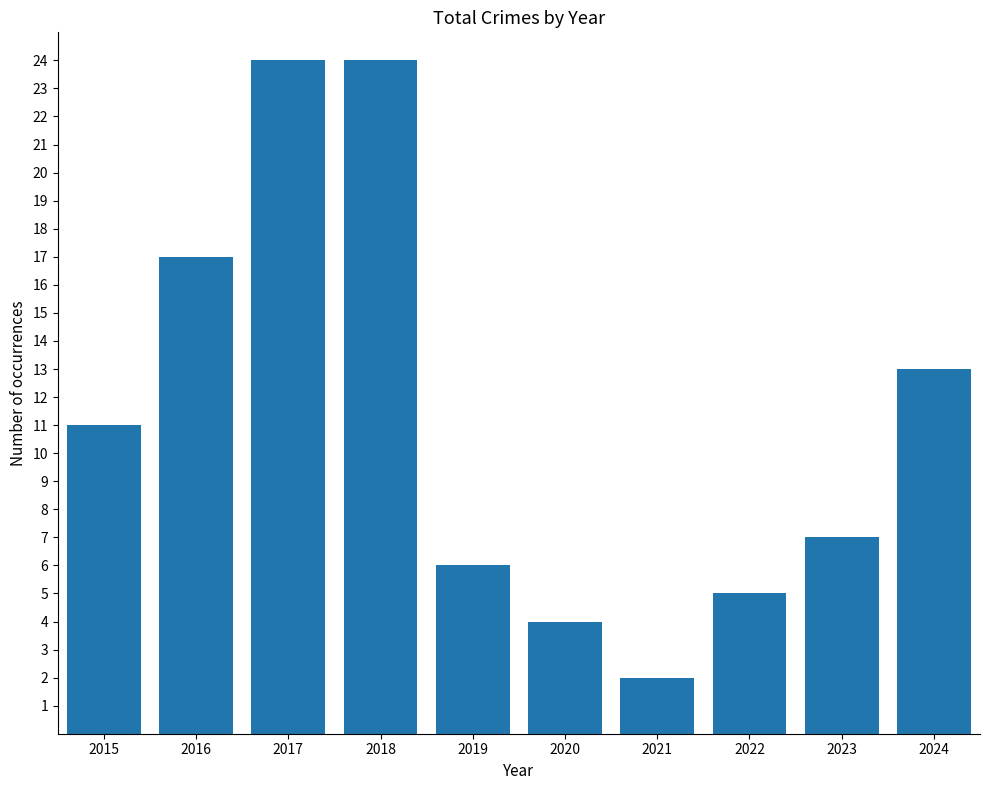

What is the difference between the maximum and minimum values?

22